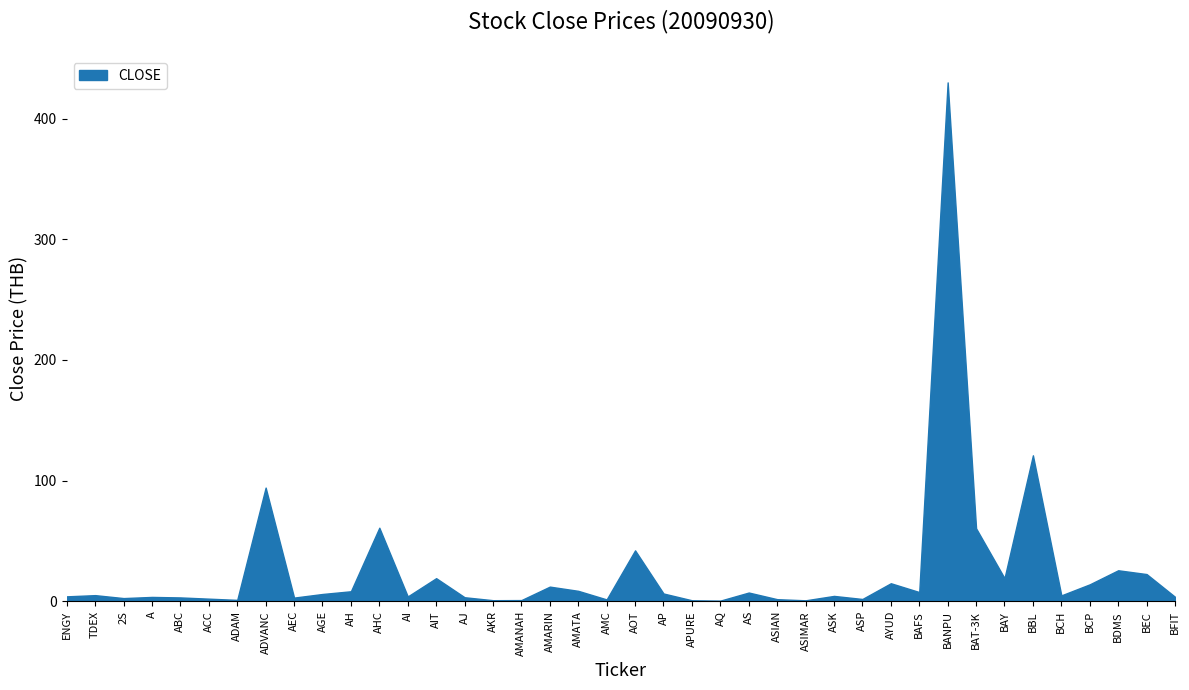

What position from the left is AMANAH?

17